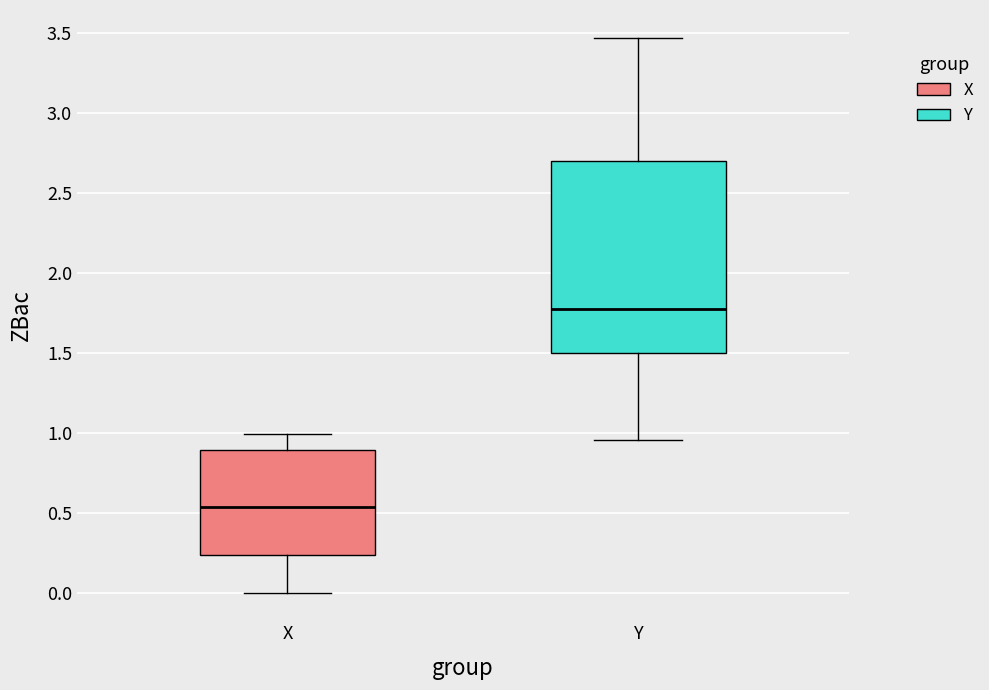

Where does the median line of the box for Y sit on the y-axis? The values are not printed on the chart, so give them approximately, as read against the axis.

1.75